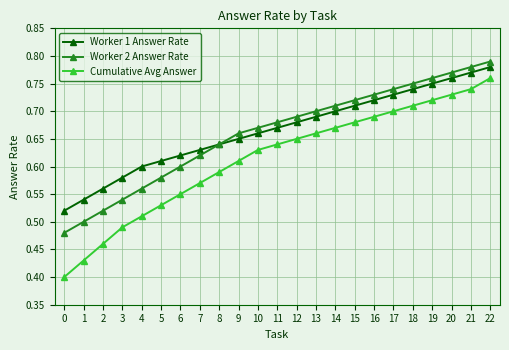

At which category is the sum across all series the highest?

22